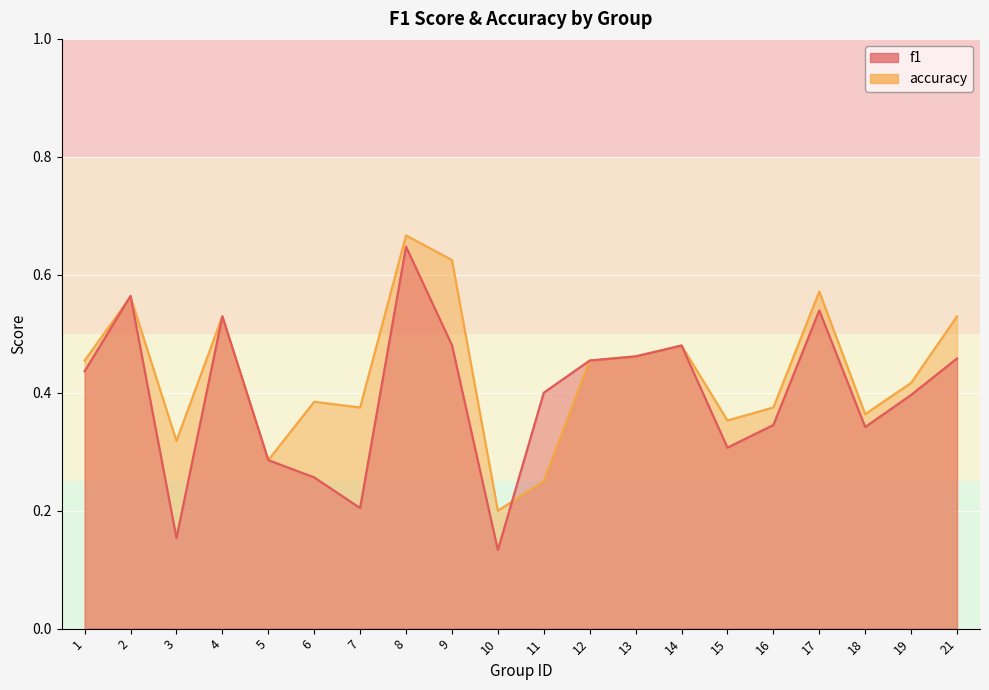

How many lines are shown in the chart?

2